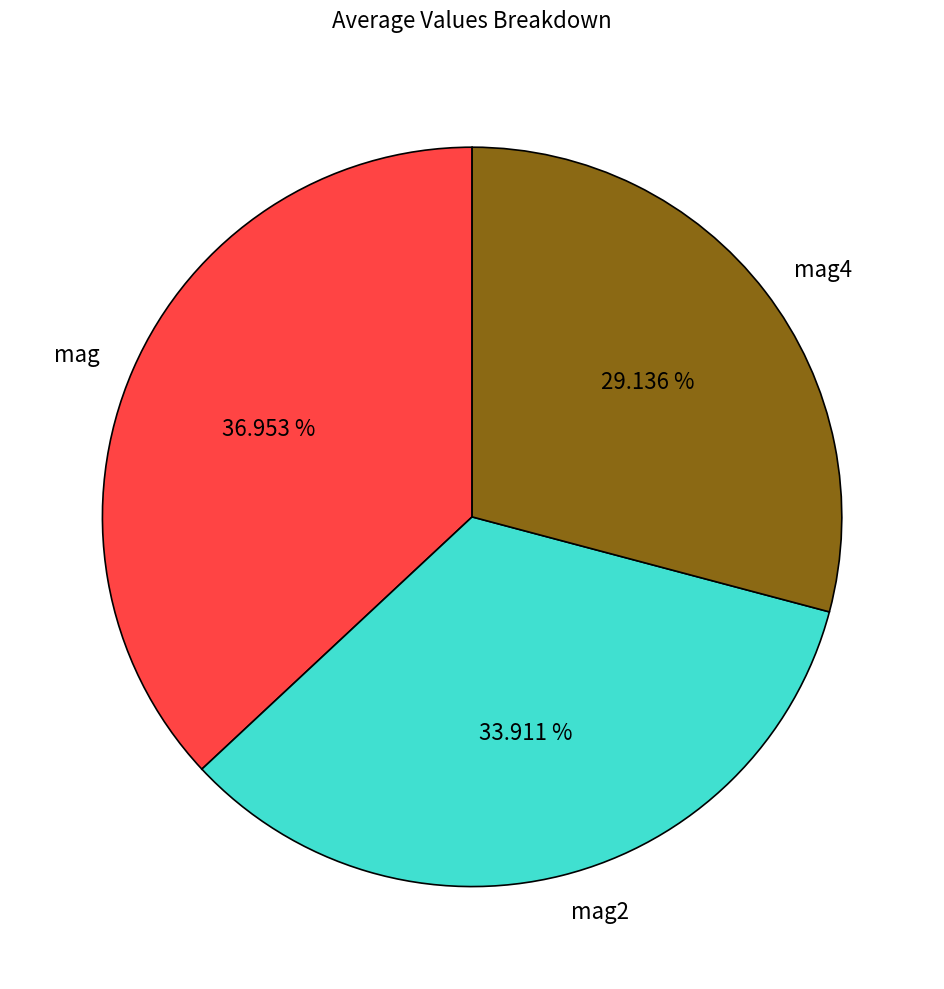

Which has a higher value, mag4 or mag?

mag